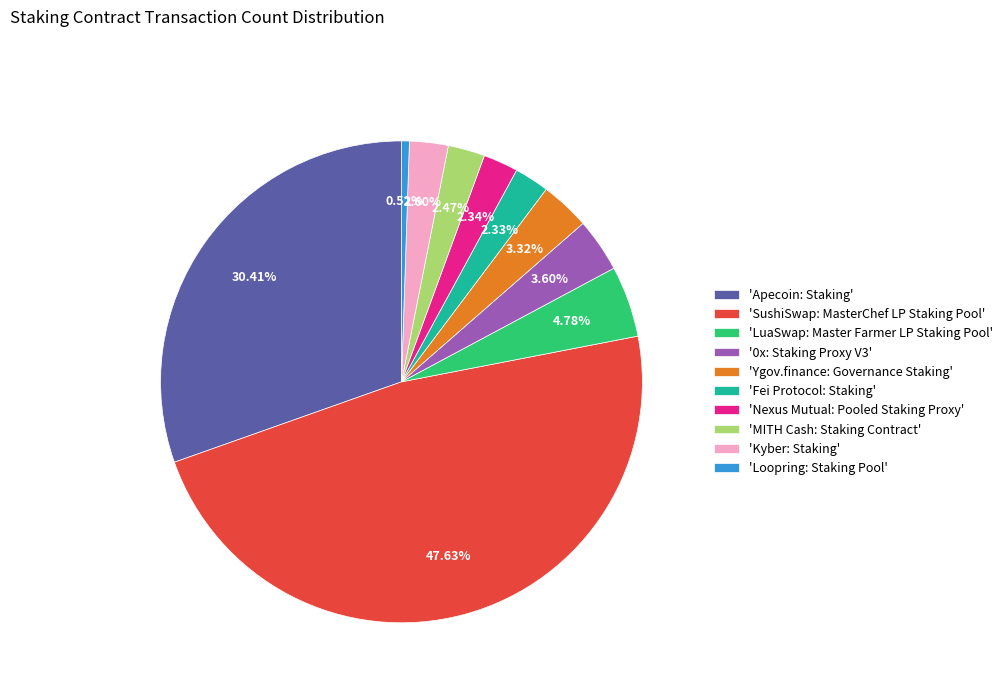

What is the largest slice in the pie chart?

'SushiSwap: MasterChef LP Staking Pool'